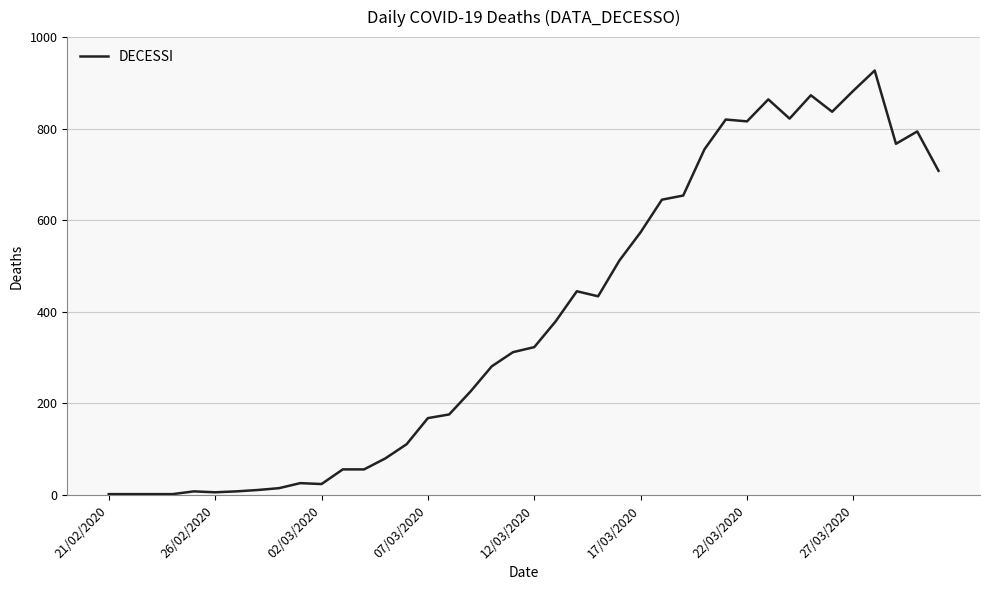

What is the maximum value shown in the chart?

927